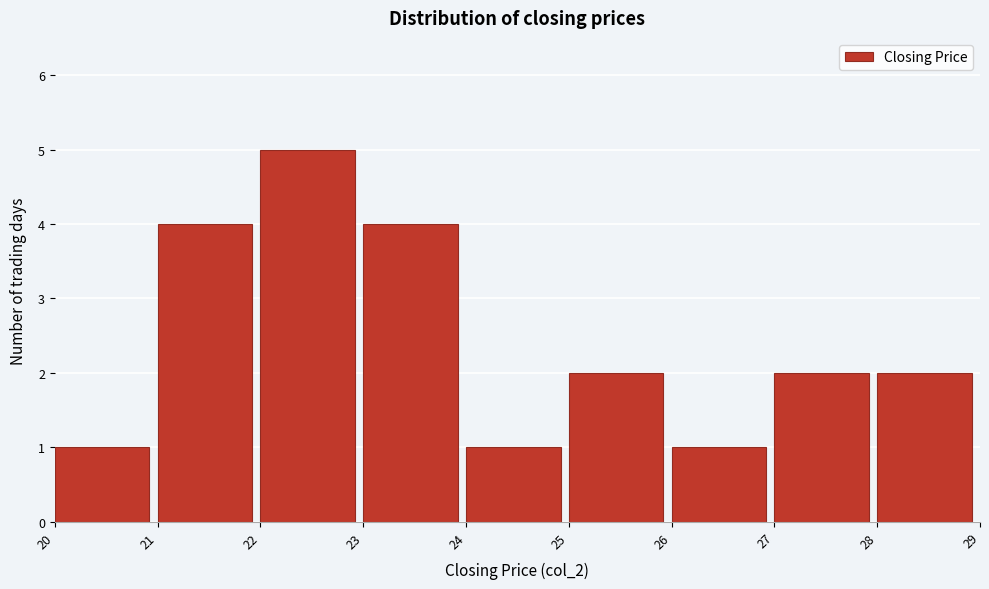

Reading left to right, list every bar in this chart as the range it spans on the x-axis followed by its height. The values are not printed on the chart, so give them approximately, as read against the axis.

20 to 21: 1
21 to 22: 4
22 to 23: 5
23 to 24: 4
24 to 25: 1
25 to 26: 2
26 to 27: 1
27 to 28: 2
28 to 29: 2